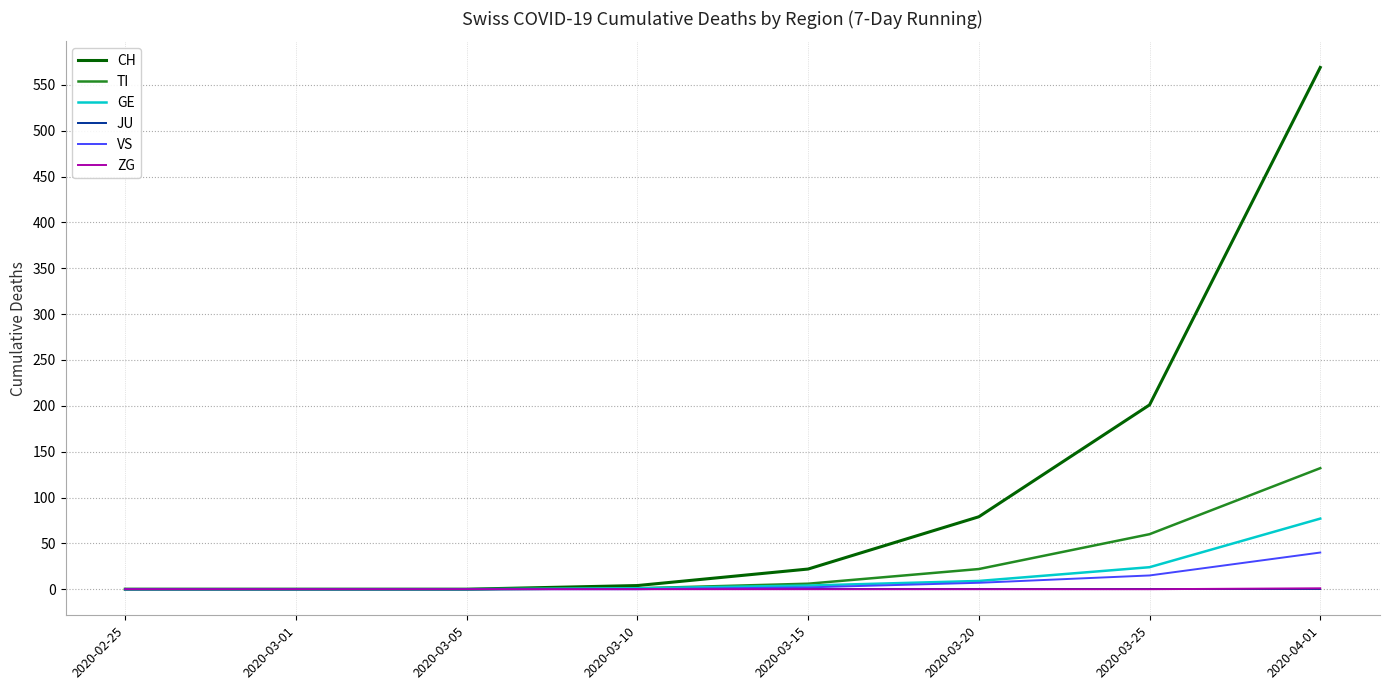

What is the maximum value shown in the chart?

569